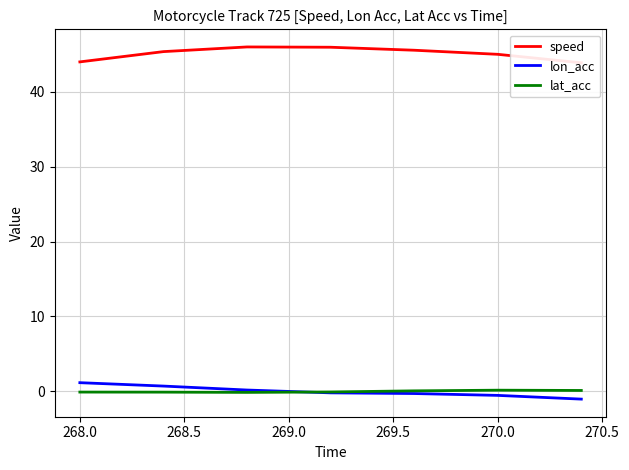

The value of lon_acc at 268.0 is 1.2. True or false?

True